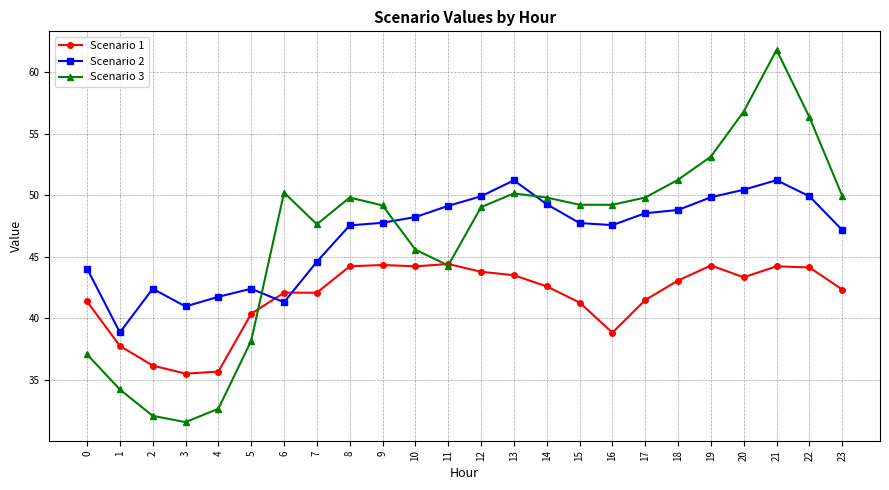

What is the difference between the second highest and second lowest values in the Scenario 3 series?

24.7